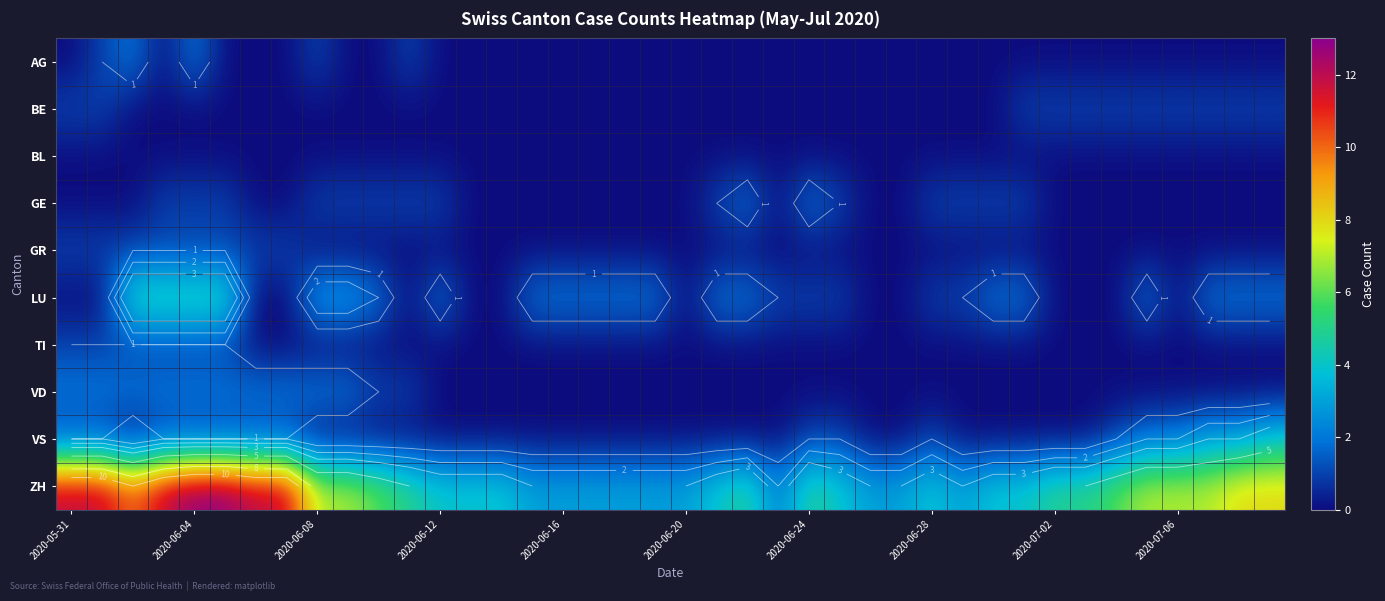

Between 27 and 10, which is larger?

27